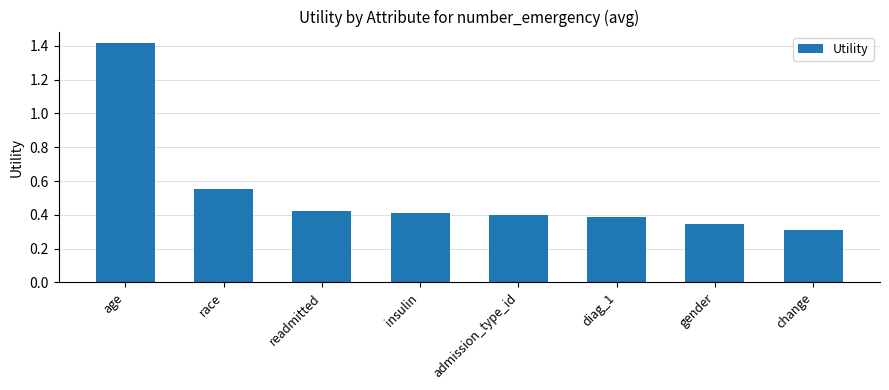

At which label is the value closest to 0?

change